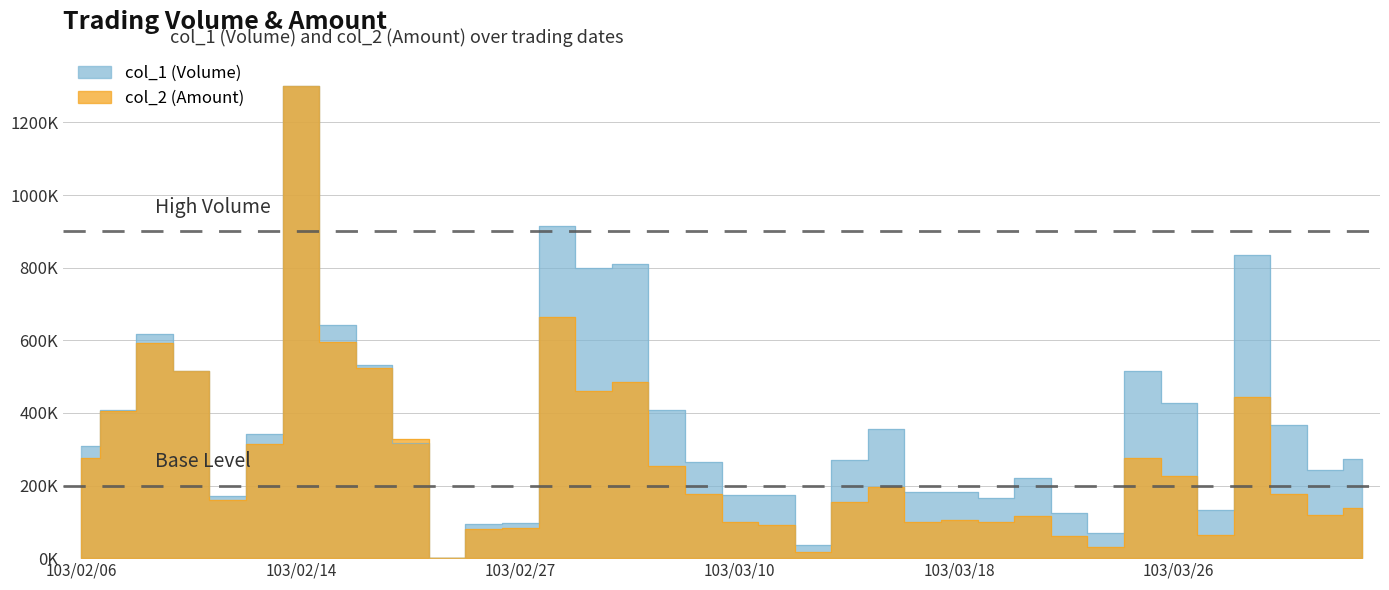

Rank the series by their average value, from highest to lowest.

col_1 (Volume), col_2 (Amount)